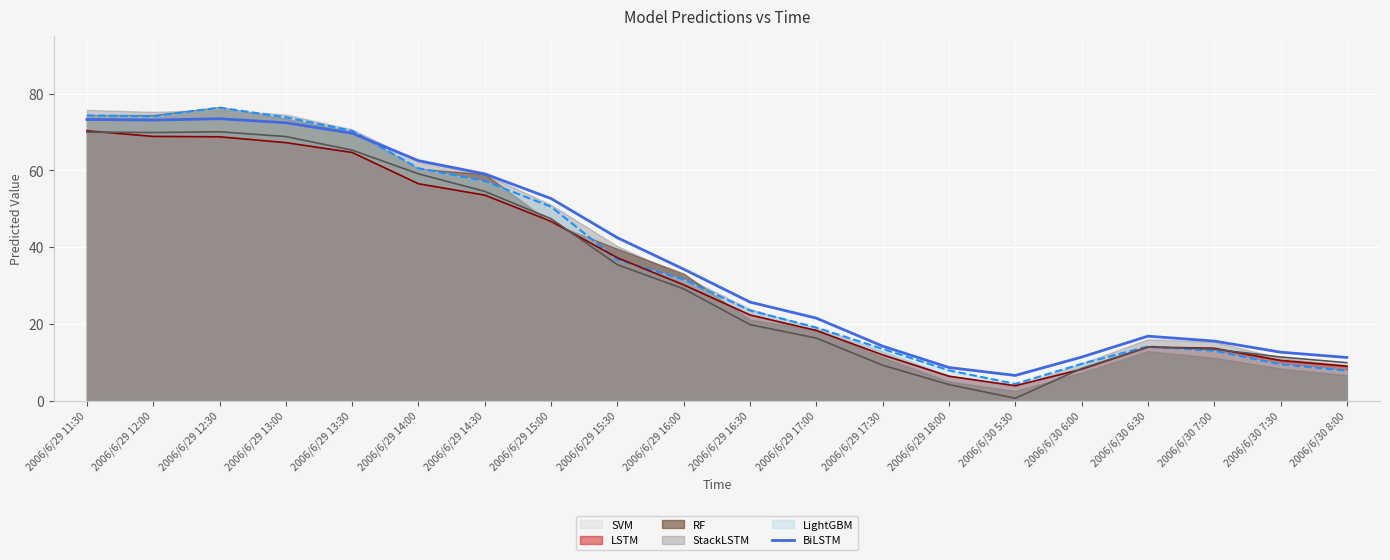

What is the sum of all values?

757.2